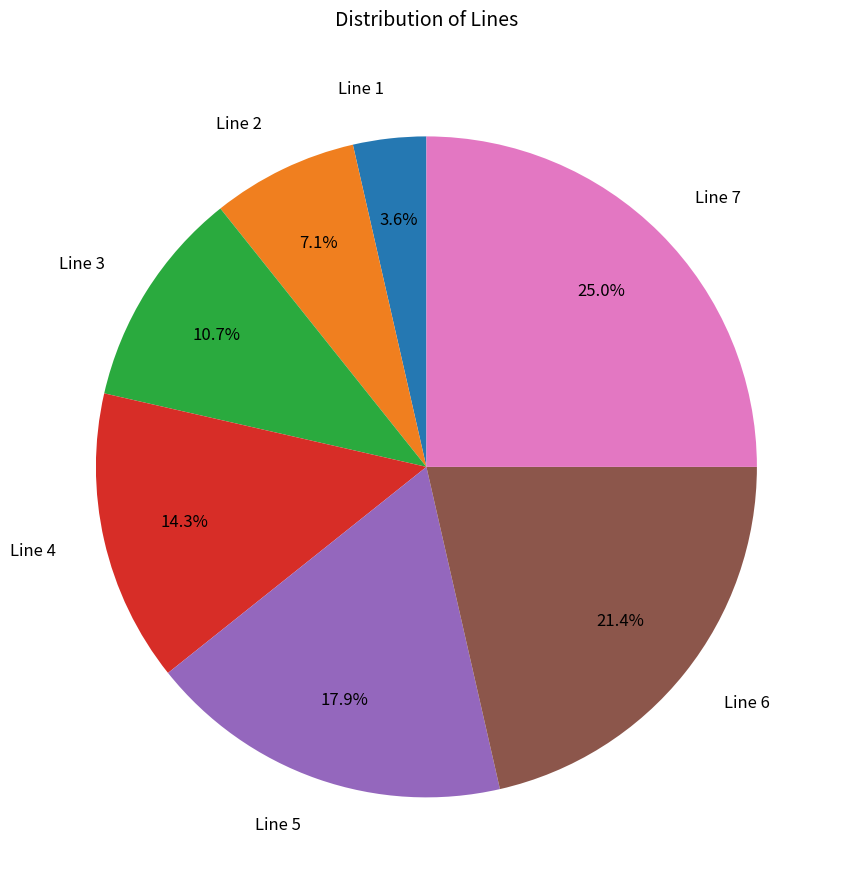

Which category has the smallest portion of the pie?

Line 1